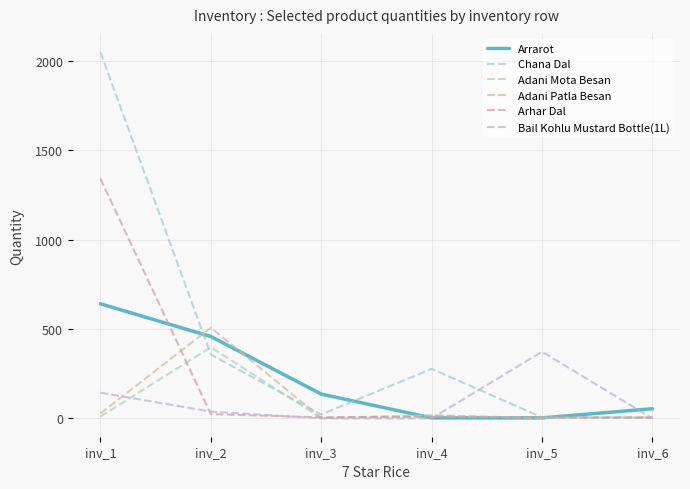

How many lines are shown in the chart?

6